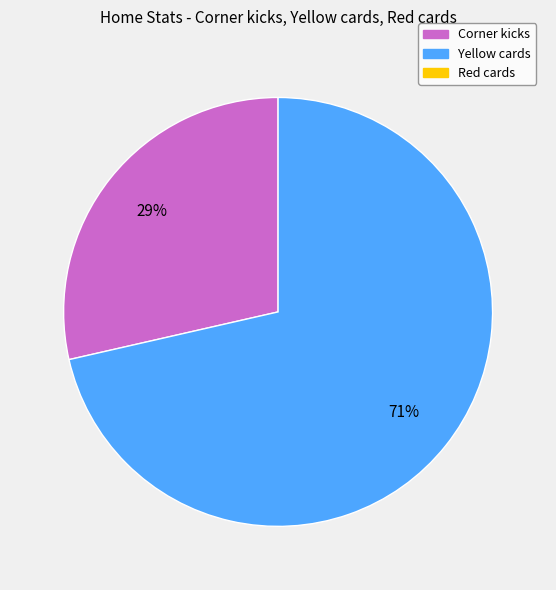

Count the number of slices in the pie.

2